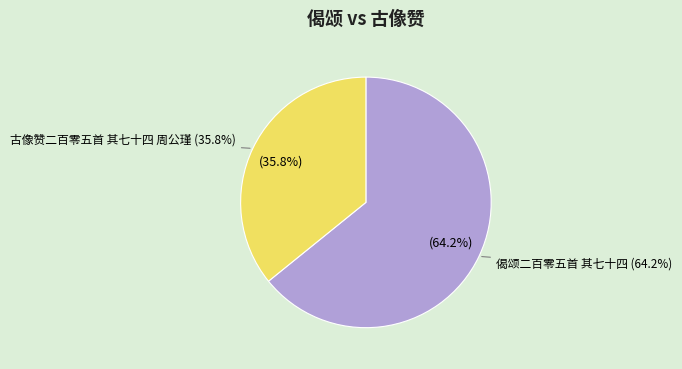

Rank the categories by value from highest to lowest.

偈颂二百零五首 其七十四, 古像赞二百零五首 其七十四 周公瑾